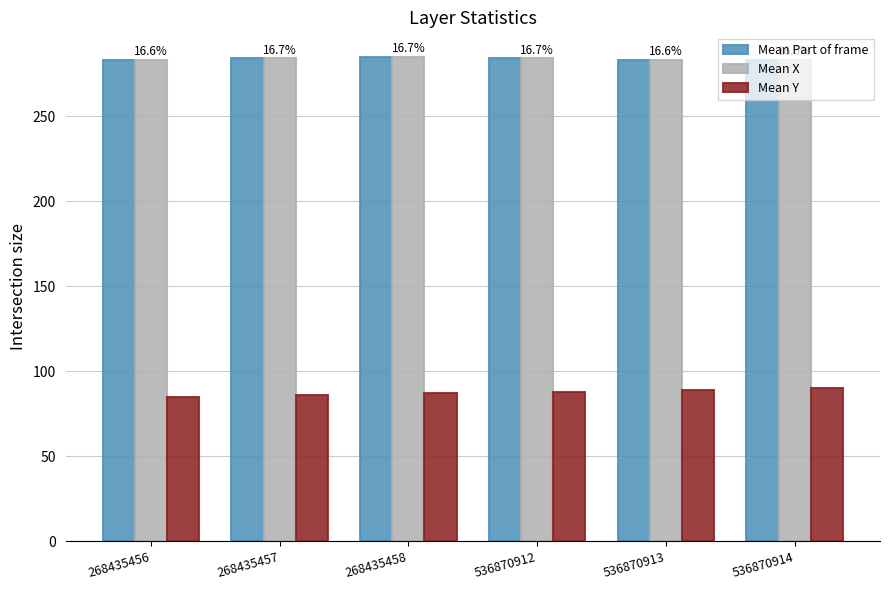

How many categories are shown in the chart?

6